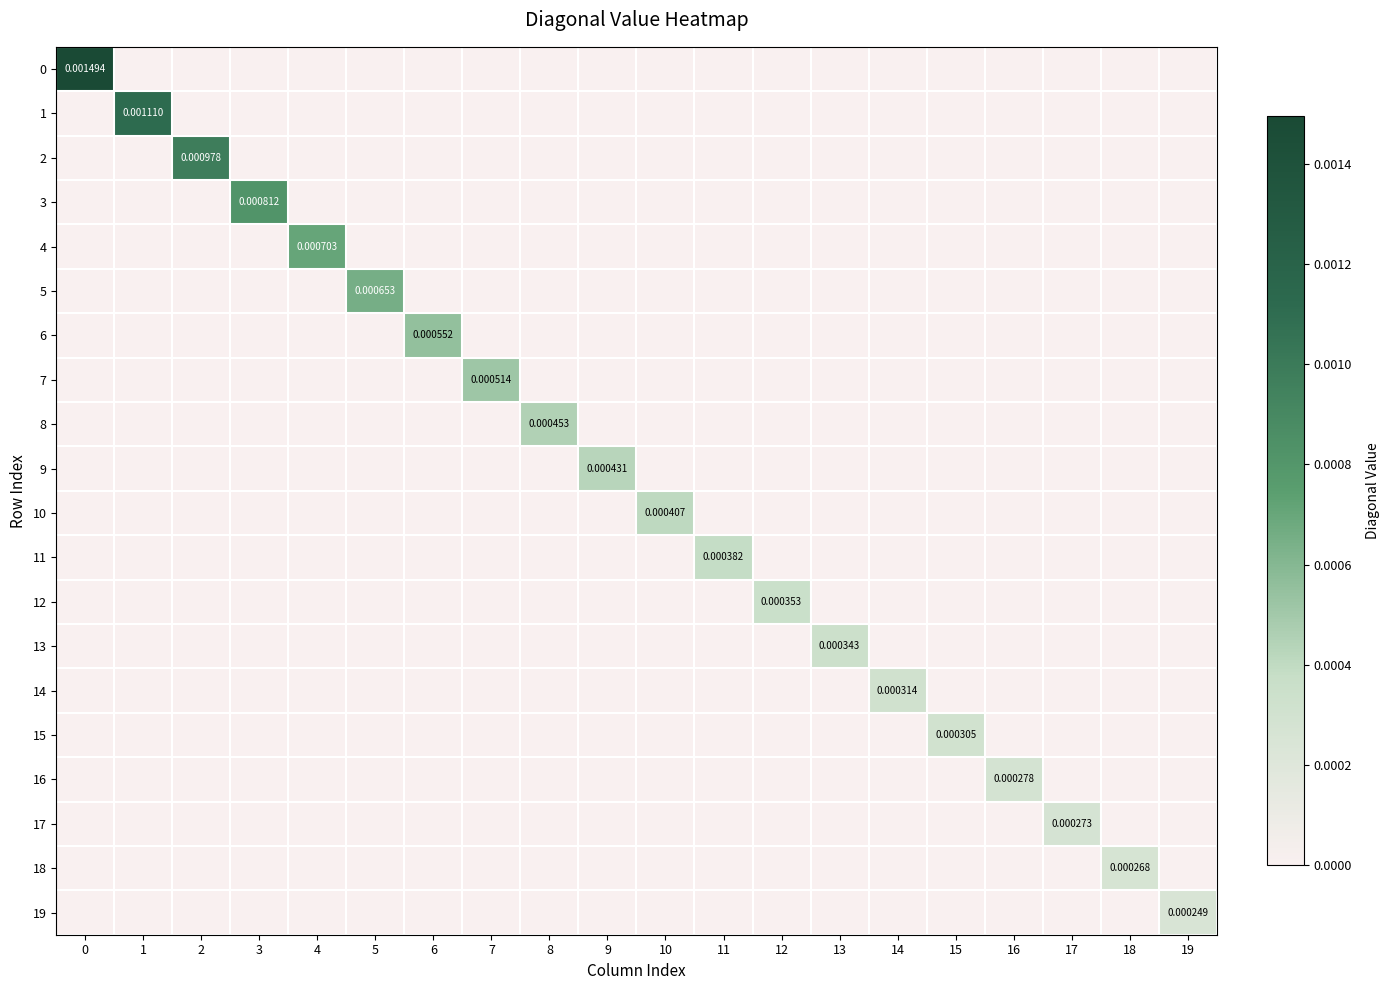

The 11 series shows 0.0 at 0. True or false?

True